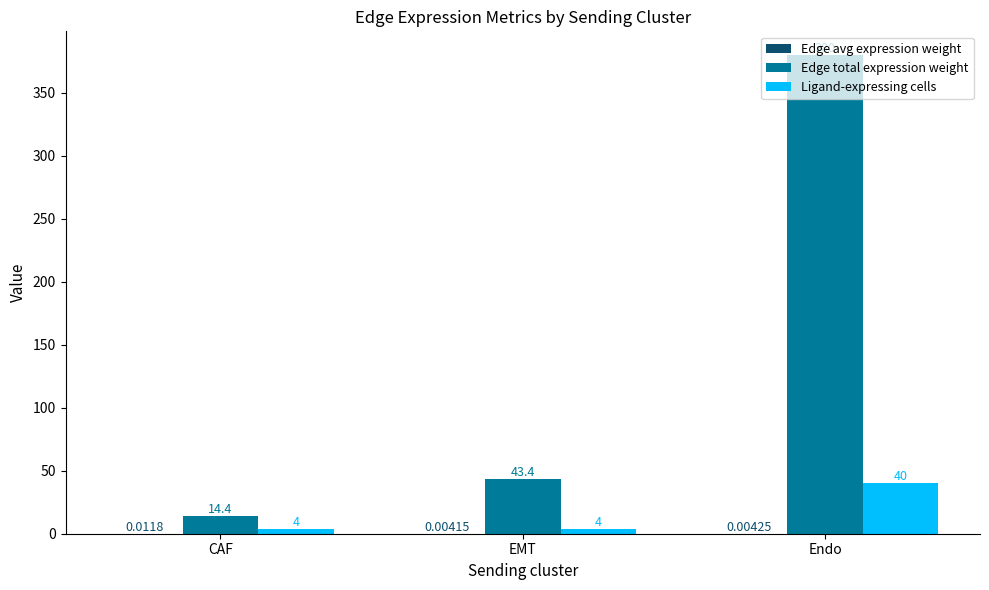

Which category has the highest value across all series?

Endo